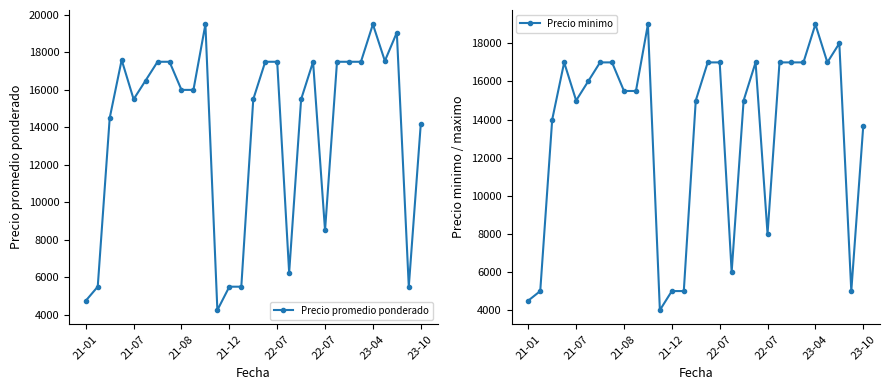

How many series are shown in this chart?

2